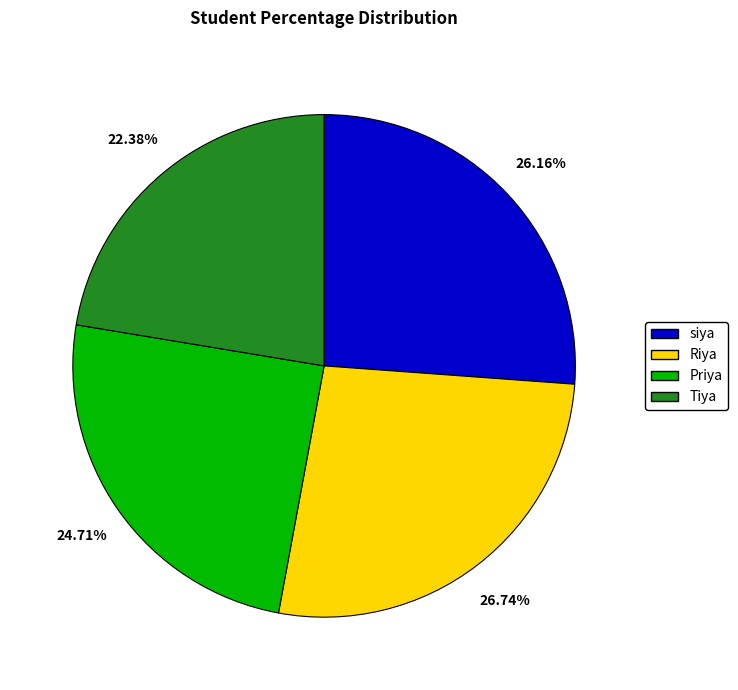

Which category has the biggest portion of the pie?

Riya